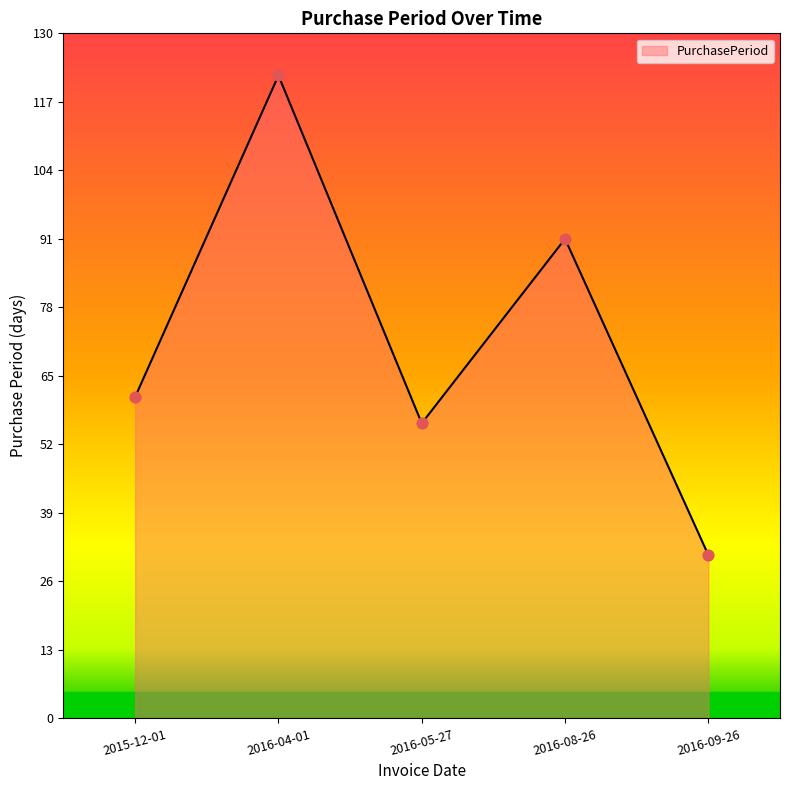

What is the change in value from 2016-05-27 to 2016-08-26?

+35